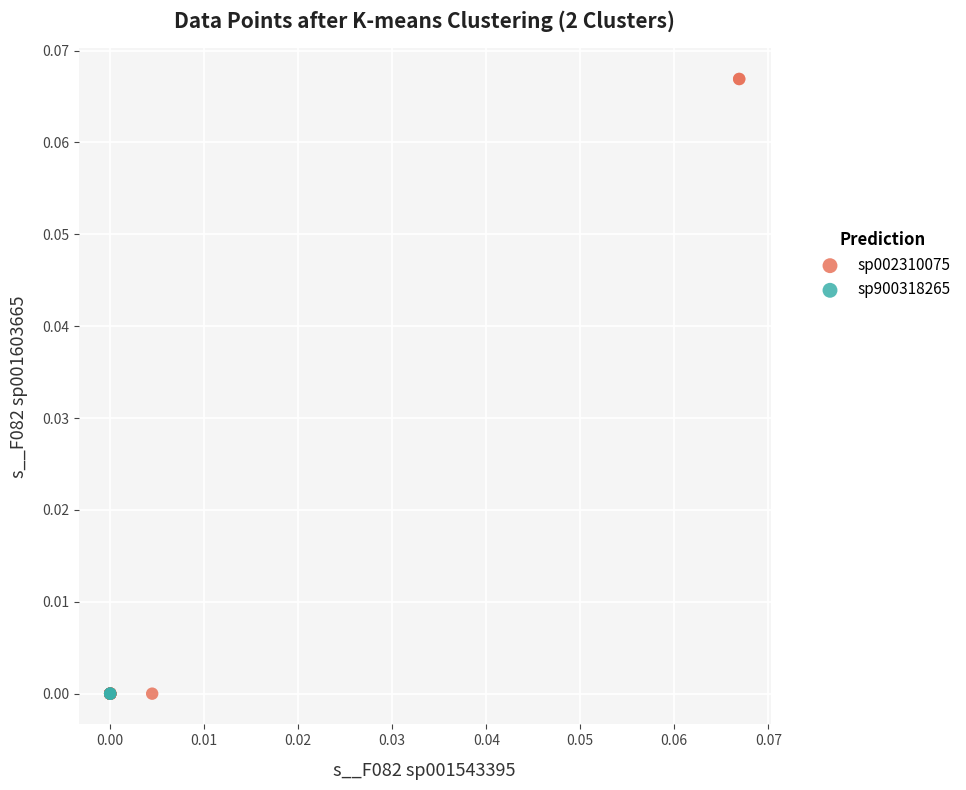

Which series contains the highest Y value?

sp002310075